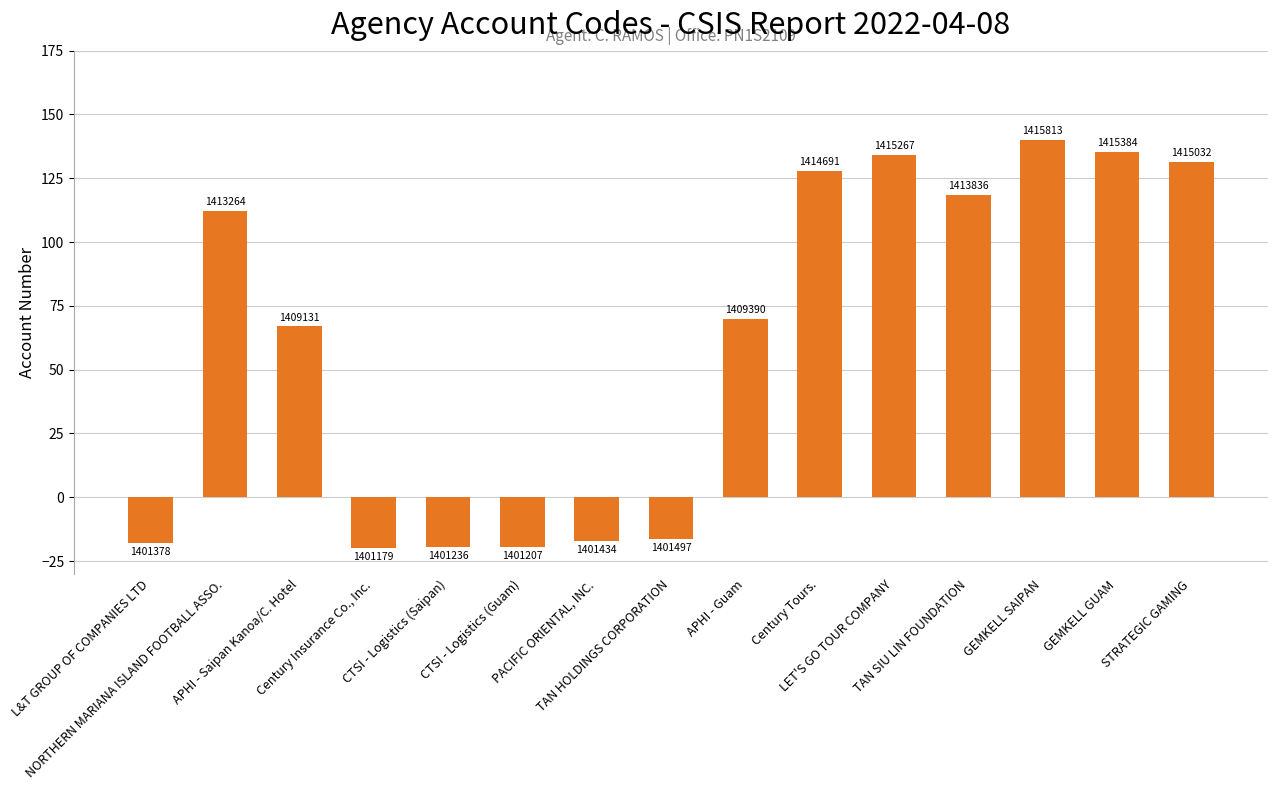

What is the difference between the values at Century Tours. and APHI - Saipan Kanoa/C. Hotel?

60.8